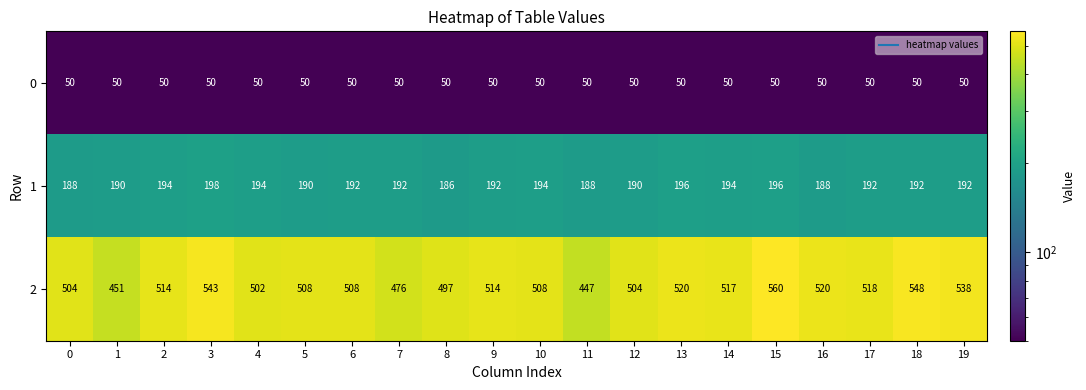

Which category has the highest value across all series?

15